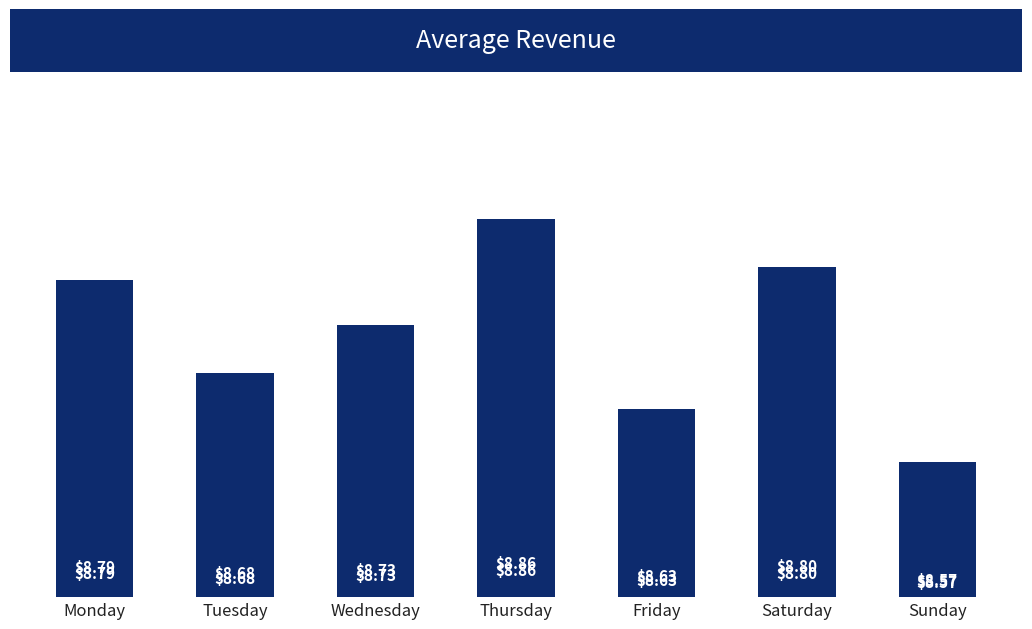

Reading right to left, transcribe all the data shown in this chart.

Sunday=8.6	Saturday=8.8	Friday=8.6	Thursday=8.9	Wednesday=8.7	Tuesday=8.7	Monday=8.8